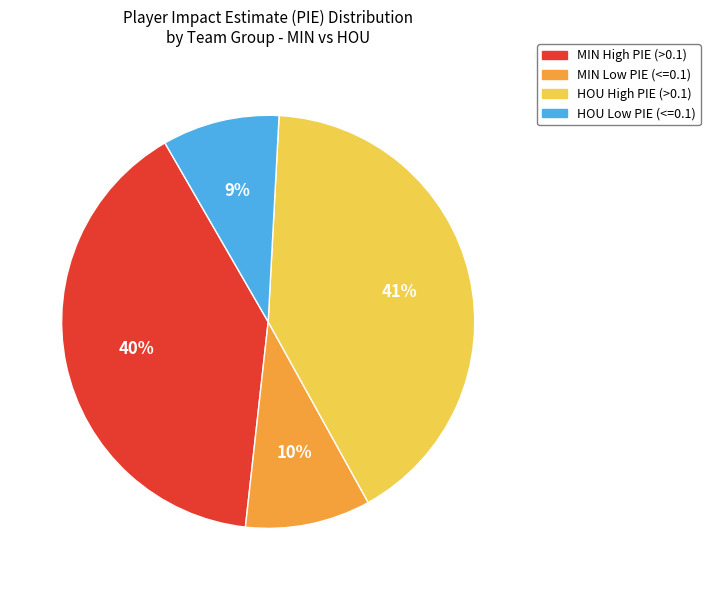

Is there any slice that represents more than half of the pie?

No